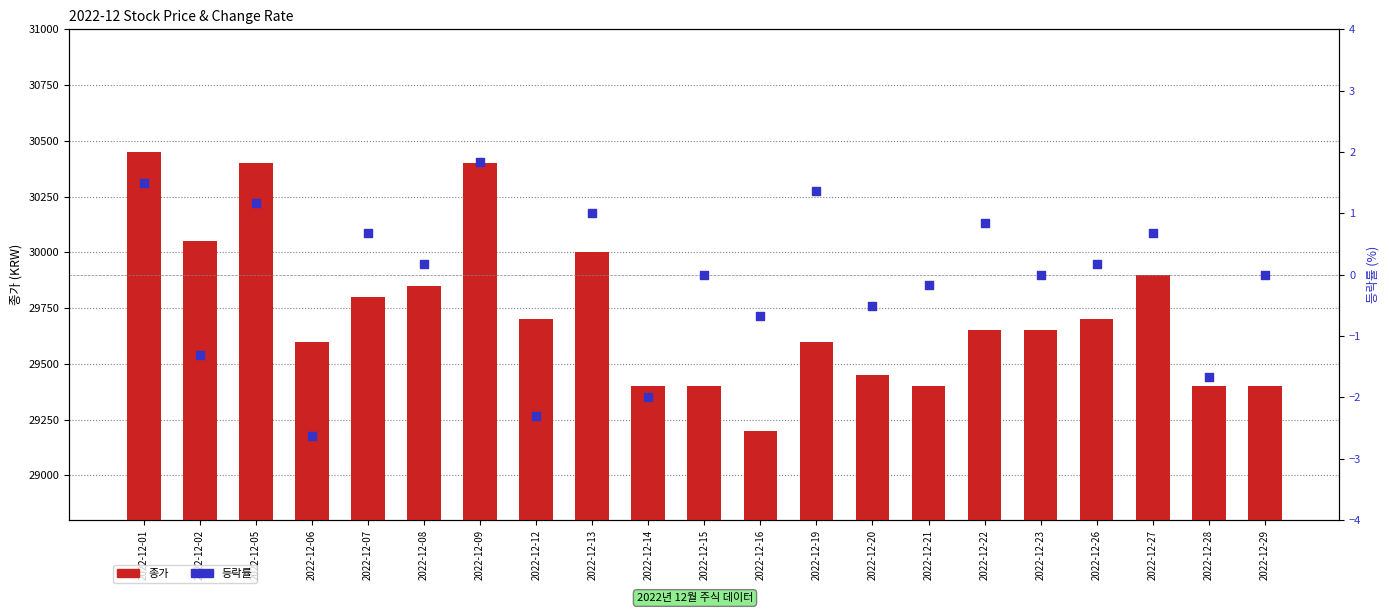

What are all the series names shown in the legend?

종가, 등락률